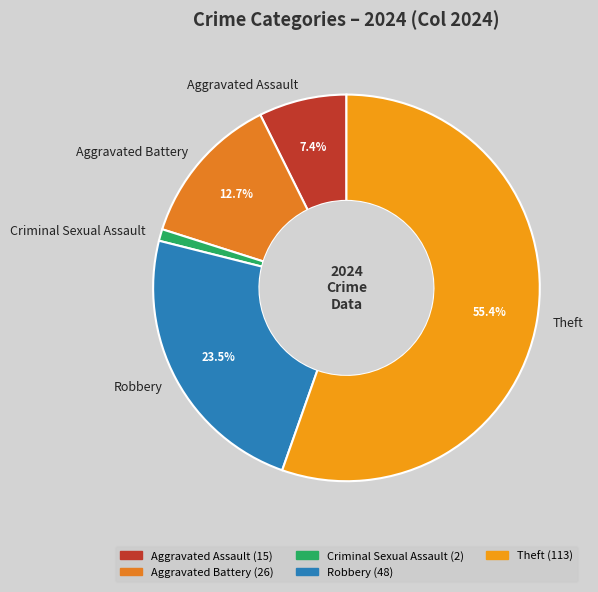

What is the largest slice in the pie chart?

Theft